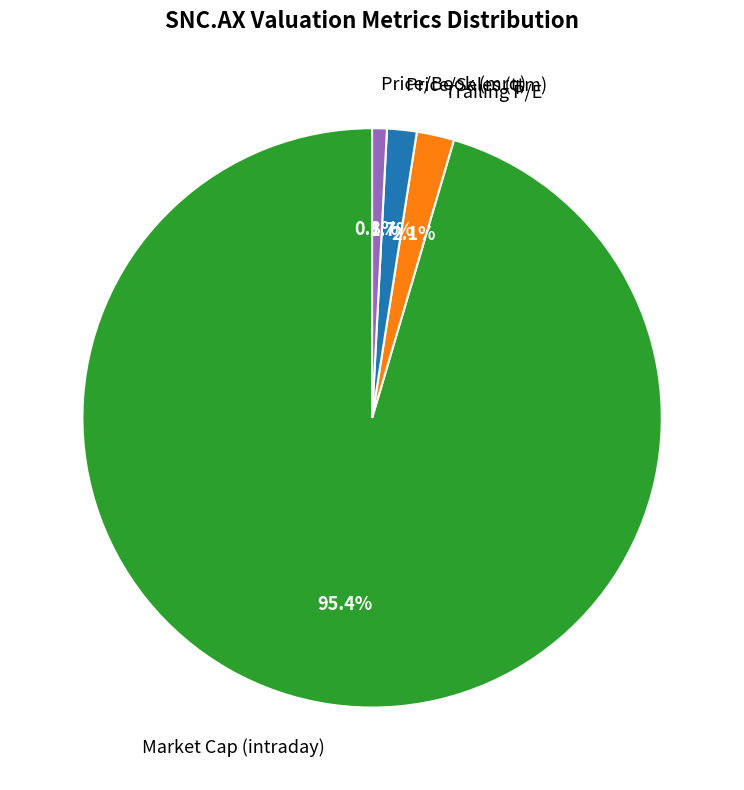

What portion of the pie excludes Price/Book (mrq)?

99.2%